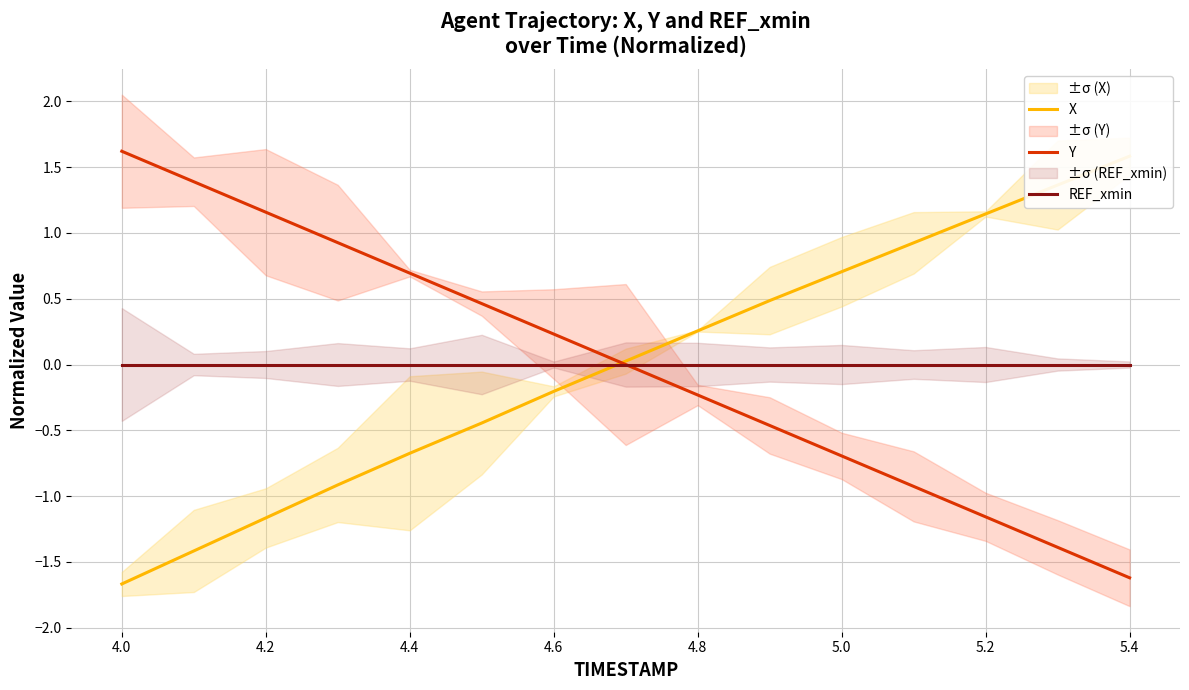

List the series in order of their overall mean, lowest first.

X, Y, REF_xmin